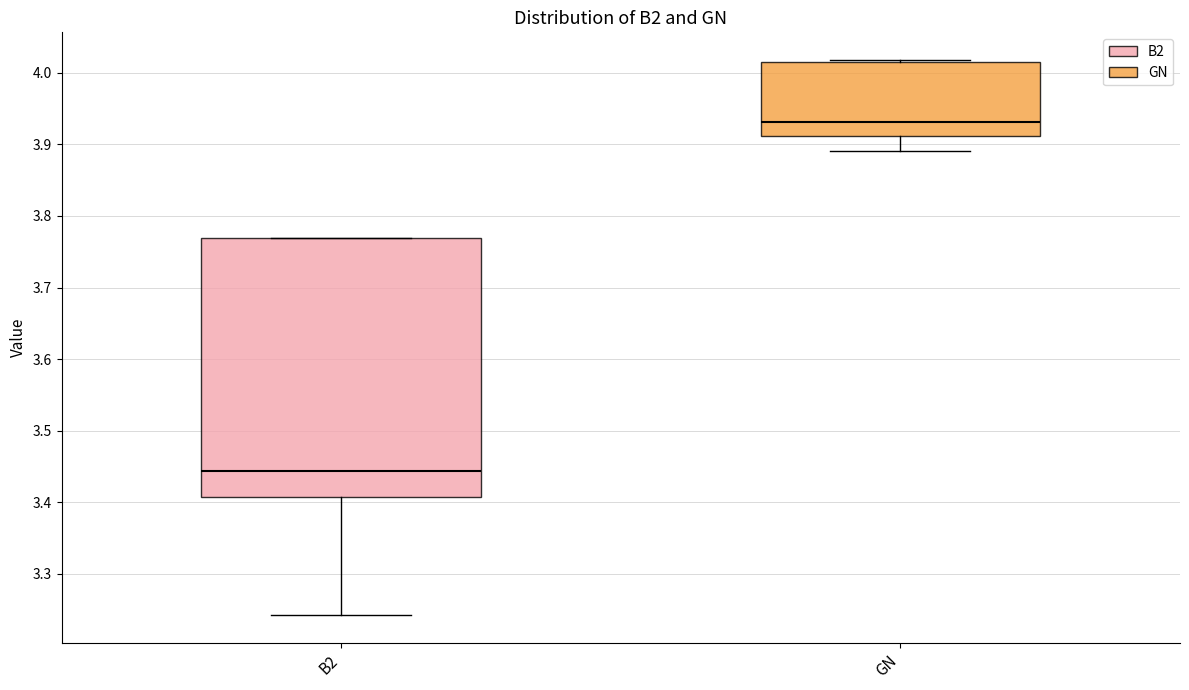

Where does the median line of the box for B2 sit on the y-axis? The values are not printed on the chart, so give them approximately, as read against the axis.

3.44